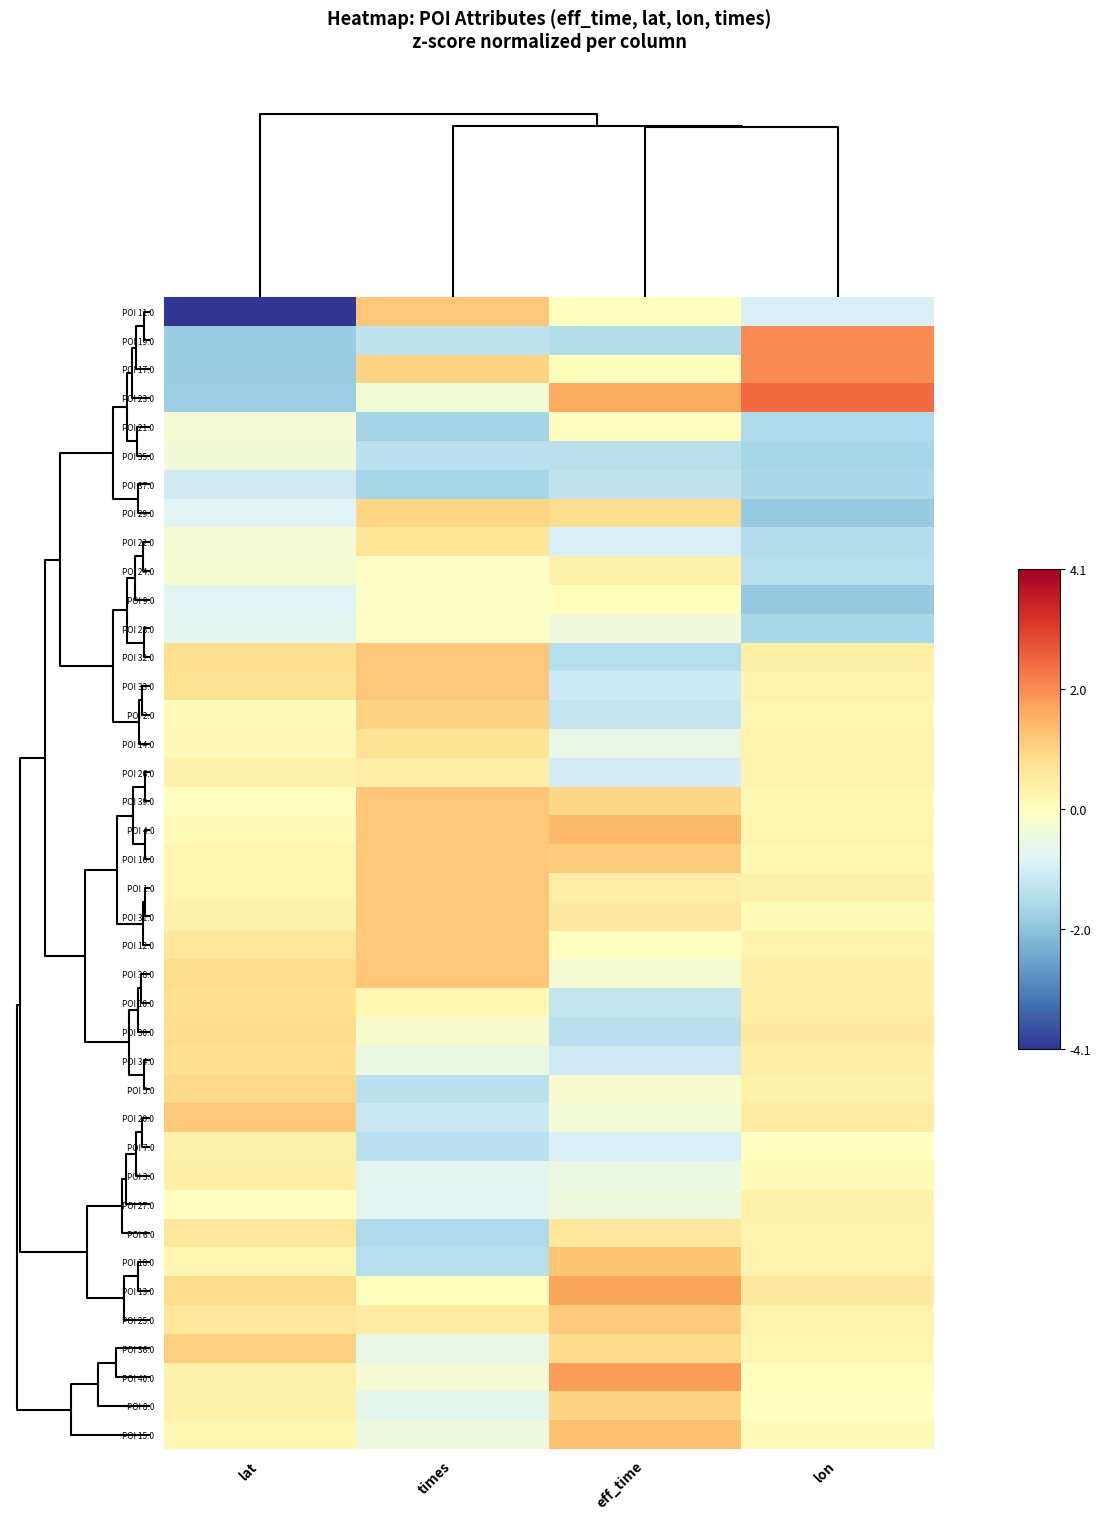

Reading left to right, what are all the values shown in this chart?

POI 11.0: lat=-4.1	times=1.2	eff_time=0.0	lon=-0.9
POI 19.0: lat=-1.9	times=-1.3	eff_time=-1.5	lon=2.1
POI 17.0: lat=-1.9	times=1.0	eff_time=0.0	lon=2.0
POI 23.0: lat=-1.8	times=-0.3	eff_time=1.6	lon=2.5
POI 21.0: lat=-0.3	times=-1.7	eff_time=0.0	lon=-1.6
POI 35.0: lat=-0.4	times=-1.4	eff_time=-1.4	lon=-1.7
POI 37.0: lat=-1.0	times=-1.7	eff_time=-1.3	lon=-1.6
POI 29.0: lat=-0.7	times=1.0	eff_time=0.8	lon=-1.9
POI 22.0: lat=-0.3	times=0.6	eff_time=-0.9	lon=-1.5
POI 24.0: lat=-0.3	times=-0.1	eff_time=0.4	lon=-1.4
POI 9.0: lat=-0.8	times=-0.1	eff_time=0.1	lon=-1.9
POI 28.0: lat=-0.7	times=-0.1	eff_time=-0.4	lon=-1.6
POI 32.0: lat=0.8	times=1.2	eff_time=-1.5	lon=0.4
POI 33.0: lat=0.7	times=1.2	eff_time=-1.1	lon=0.3
POI 2.0: lat=0.1	times=1.0	eff_time=-1.2	lon=0.2
POI 14.0: lat=0.1	times=0.7	eff_time=-0.5	lon=0.3
POI 26.0: lat=0.3	times=0.5	eff_time=-1.0	lon=0.3
POI 39.0: lat=-0.0	times=1.2	eff_time=1.0	lon=0.2
POI 4.0: lat=0.1	times=1.2	eff_time=1.4	lon=0.2
POI 16.0: lat=0.2	times=1.2	eff_time=1.1	lon=0.2
POI 1.0: lat=0.2	times=1.2	eff_time=0.4	lon=0.3
POI 31.0: lat=0.3	times=1.2	eff_time=0.5	lon=0.1
POI 12.0: lat=0.6	times=1.2	eff_time=-0.0	lon=0.3
POI 38.0: lat=0.8	times=1.2	eff_time=-0.3	lon=0.4
POI 10.0: lat=0.8	times=0.2	eff_time=-1.2	lon=0.4
POI 30.0: lat=0.9	times=-0.2	eff_time=-1.4	lon=0.5
POI 34.0: lat=0.8	times=-0.5	eff_time=-1.1	lon=0.4
POI 5.0: lat=0.9	times=-1.3	eff_time=-0.2	lon=0.4
POI 20.0: lat=1.2	times=-1.1	eff_time=-0.3	lon=0.5
POI 7.0: lat=0.4	times=-1.4	eff_time=-0.9	lon=-0.0
POI 3.0: lat=0.4	times=-0.7	eff_time=-0.5	lon=0.1
POI 27.0: lat=0.0	times=-0.7	eff_time=-0.5	lon=0.4
POI 6.0: lat=0.6	times=-1.6	eff_time=0.6	lon=0.3
POI 18.0: lat=0.2	times=-1.4	eff_time=1.3	lon=0.3
POI 13.0: lat=0.9	times=0.0	eff_time=1.7	lon=0.5
POI 25.0: lat=0.6	times=0.5	eff_time=1.1	lon=0.3
POI 36.0: lat=1.1	times=-0.6	eff_time=0.9	lon=0.2
POI 40.0: lat=0.4	times=-0.3	eff_time=1.8	lon=0.0
POI 8.0: lat=0.3	times=-0.6	eff_time=1.0	lon=0.0
POI 15.0: lat=0.2	times=-0.4	eff_time=1.3	lon=0.1